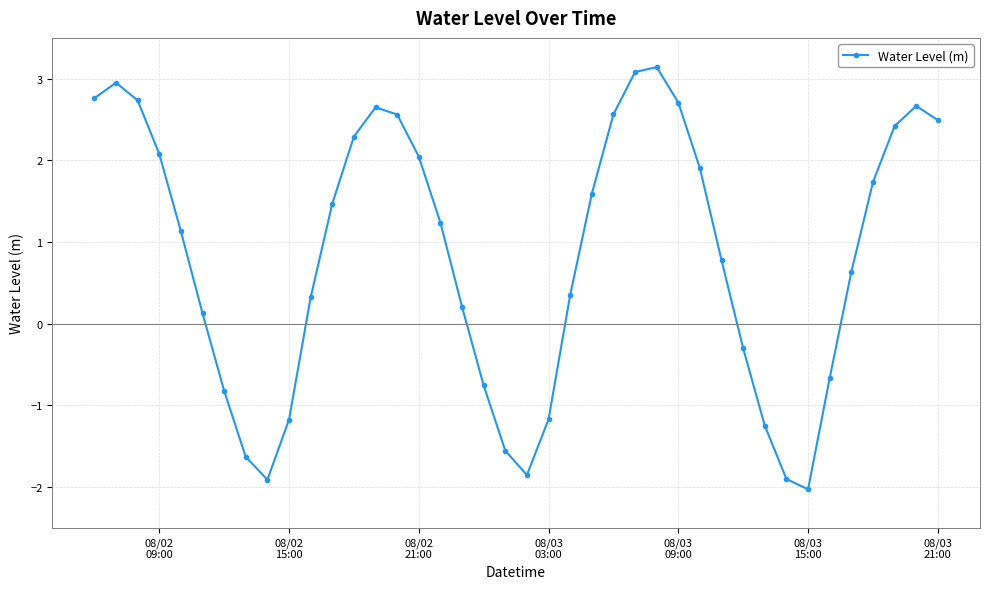

How many values are above zero?

27